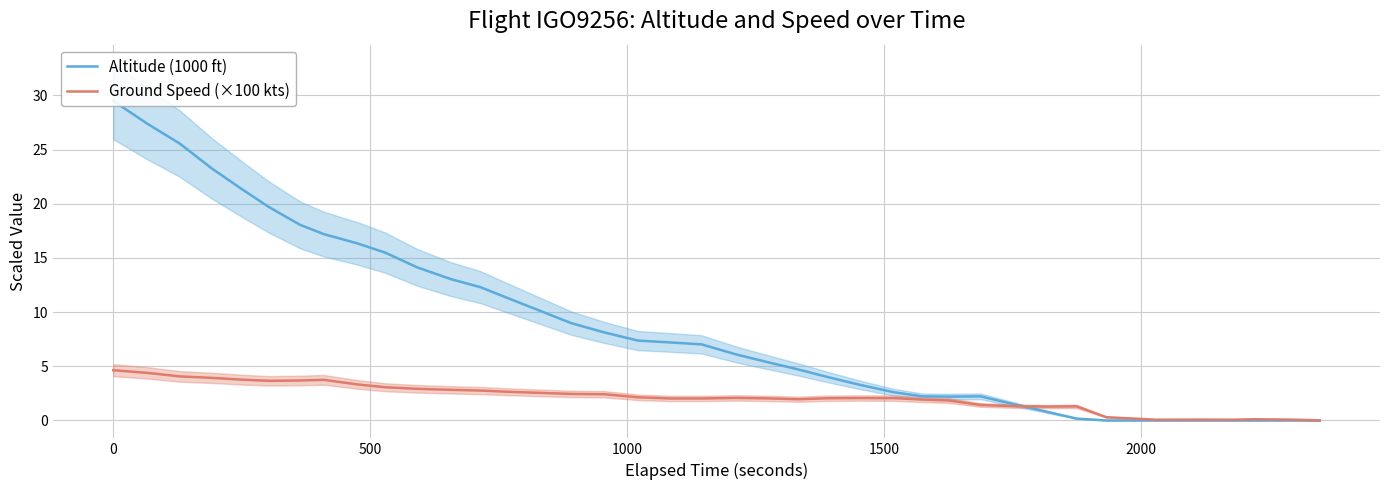

What is the maximum value shown in the chart?

29.5